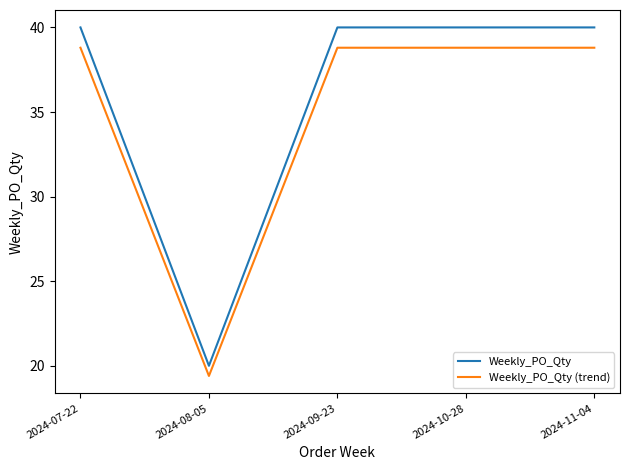

True or false: Weekly_PO_Qty (trend) and Weekly_PO_Qty cross at least once.

False